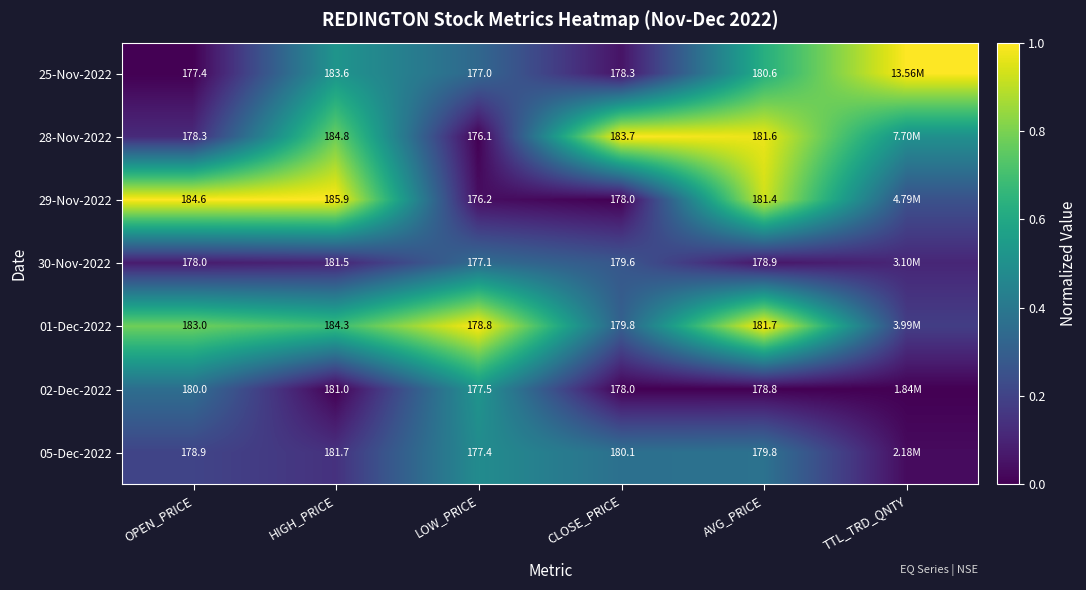

At which category is the sum across all series the highest?

AVG_PRICE